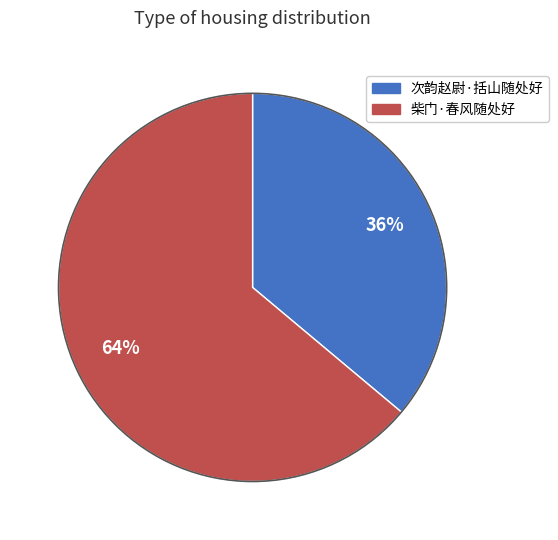

How many segments does this pie chart have?

2